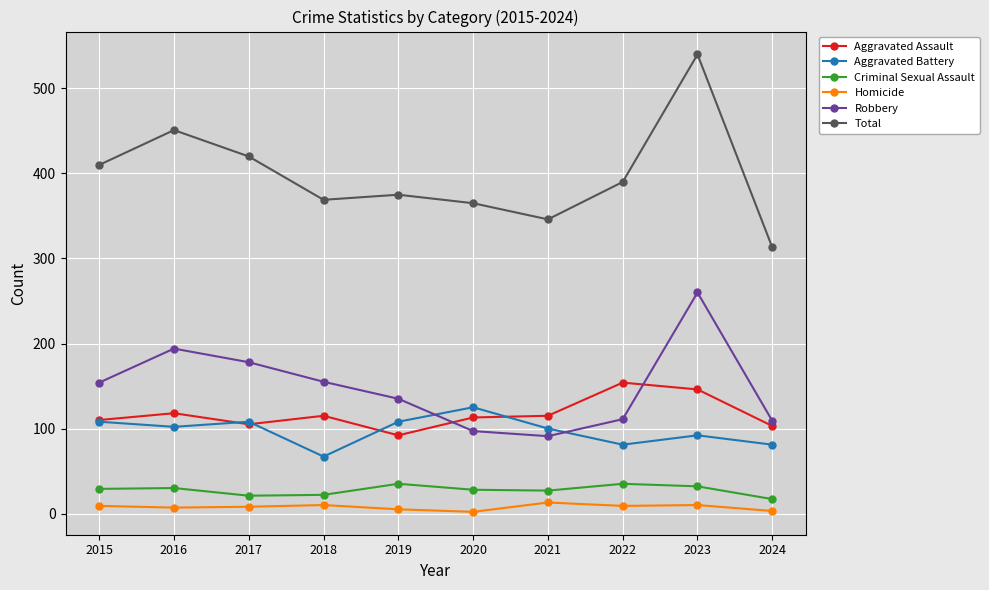

Rank the series by their maximum value, from lowest to highest.

Homicide, Criminal Sexual Assault, Aggravated Battery, Aggravated Assault, Robbery, Total